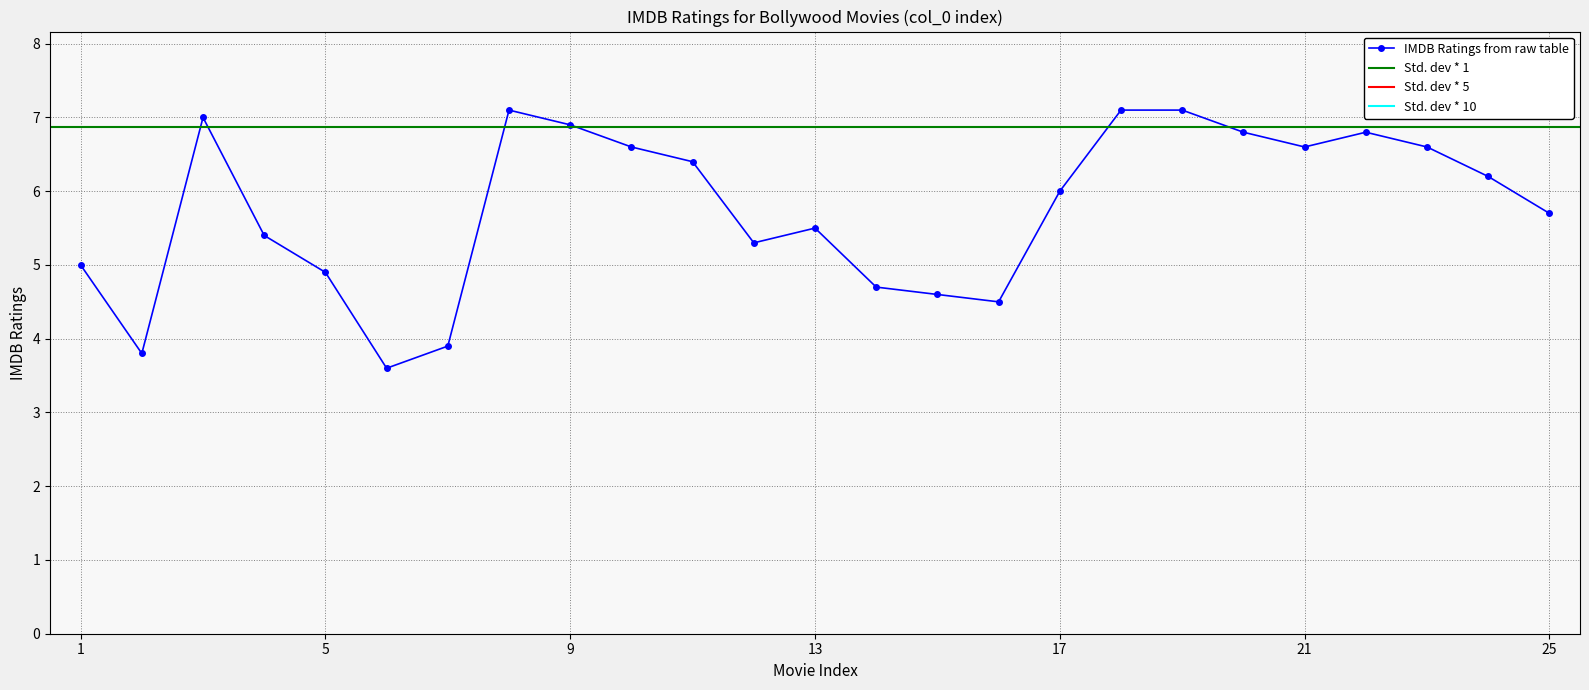

Reading left to right, what are all the values shown in this chart?

5.0	3.8	7.0	5.4	4.9	3.6	3.9	7.1	6.9	6.6	6.4	5.3	5.5	4.7	4.6	4.5	6.0	7.1	7.1	6.8	6.6	6.8	6.6	6.2	5.7